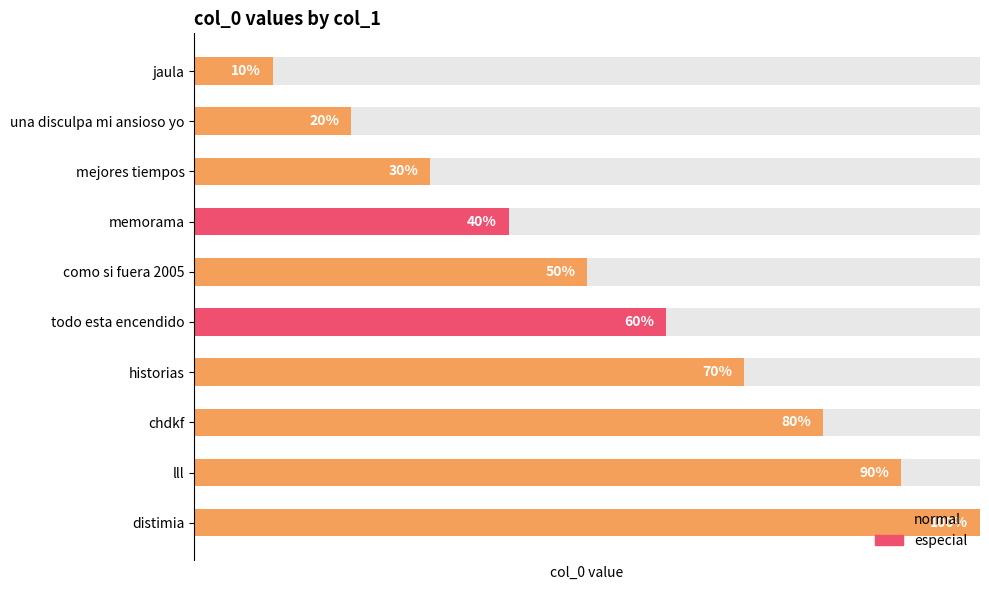

List the labels in order of value, smallest first.

jaula, una disculpa mi ansioso yo, mejores tiempos, memorama, como si fuera 2005, todo esta encendido, historias, chdkf, lll, distimia